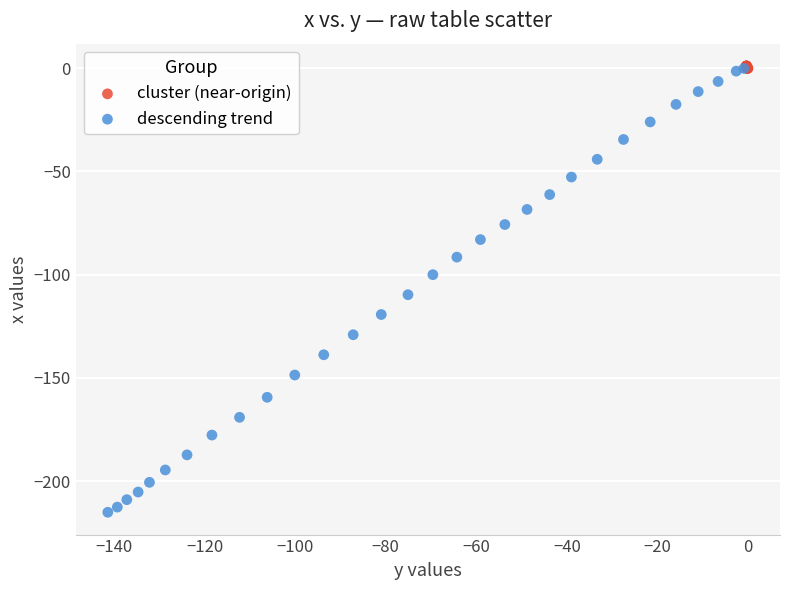

Which series has the largest Y range (max minus min)?

descending trend